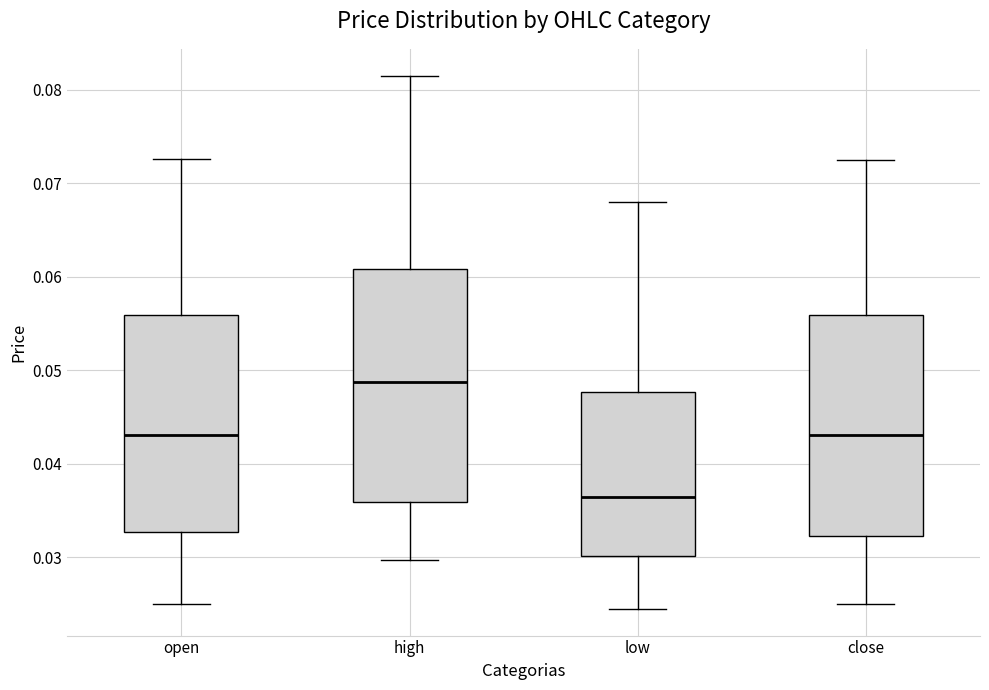

Reading left to right, read every box against the y-axis: the position of its median line, the range the box covers, and the ends of its whiskers. The values are not printed on the chart, so give them approximately, as read against the axis.

open: median 0.043, box 0.033 to 0.056, whiskers 0.025 to 0.073
high: median 0.049, box 0.036 to 0.061, whiskers 0.030 to 0.082
low: median 0.036, box 0.030 to 0.048, whiskers 0.025 to 0.068
close: median 0.043, box 0.032 to 0.056, whiskers 0.025 to 0.072